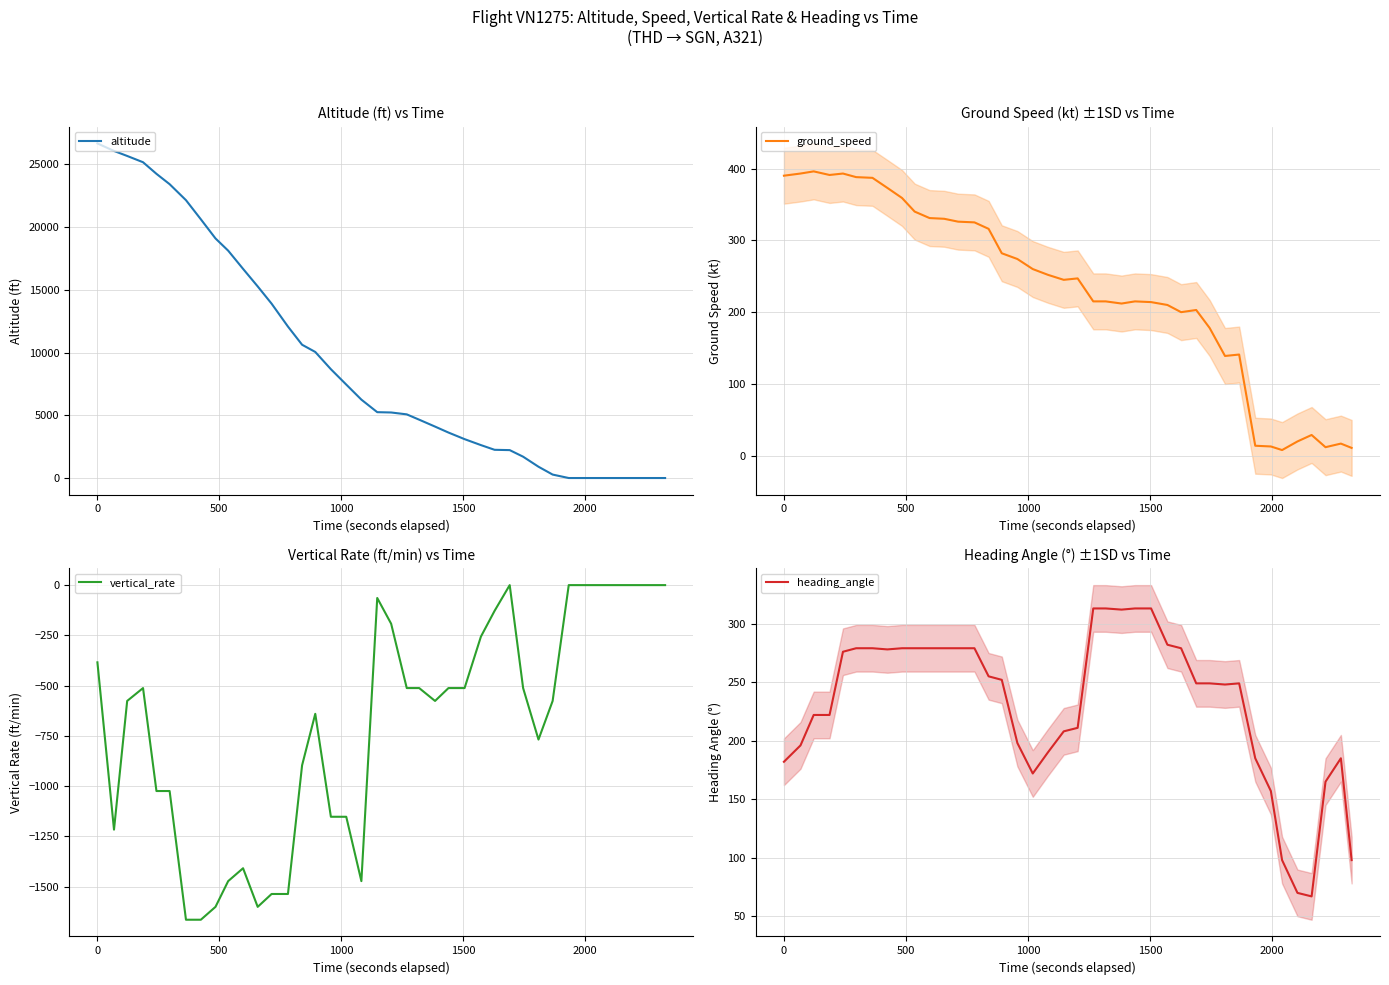

List the series in order of their peak value, lowest first.

vertical_rate, heading_angle, ground_speed, altitude